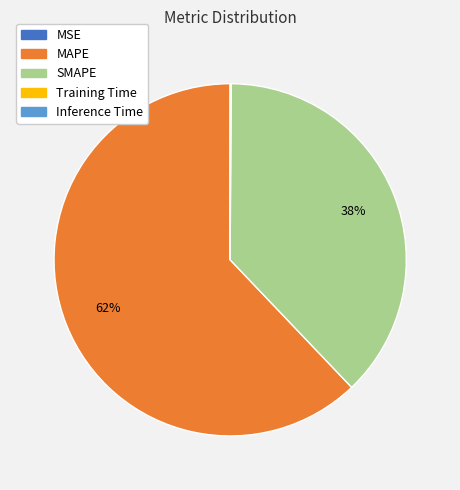

What is the largest slice in the pie chart?

MAPE